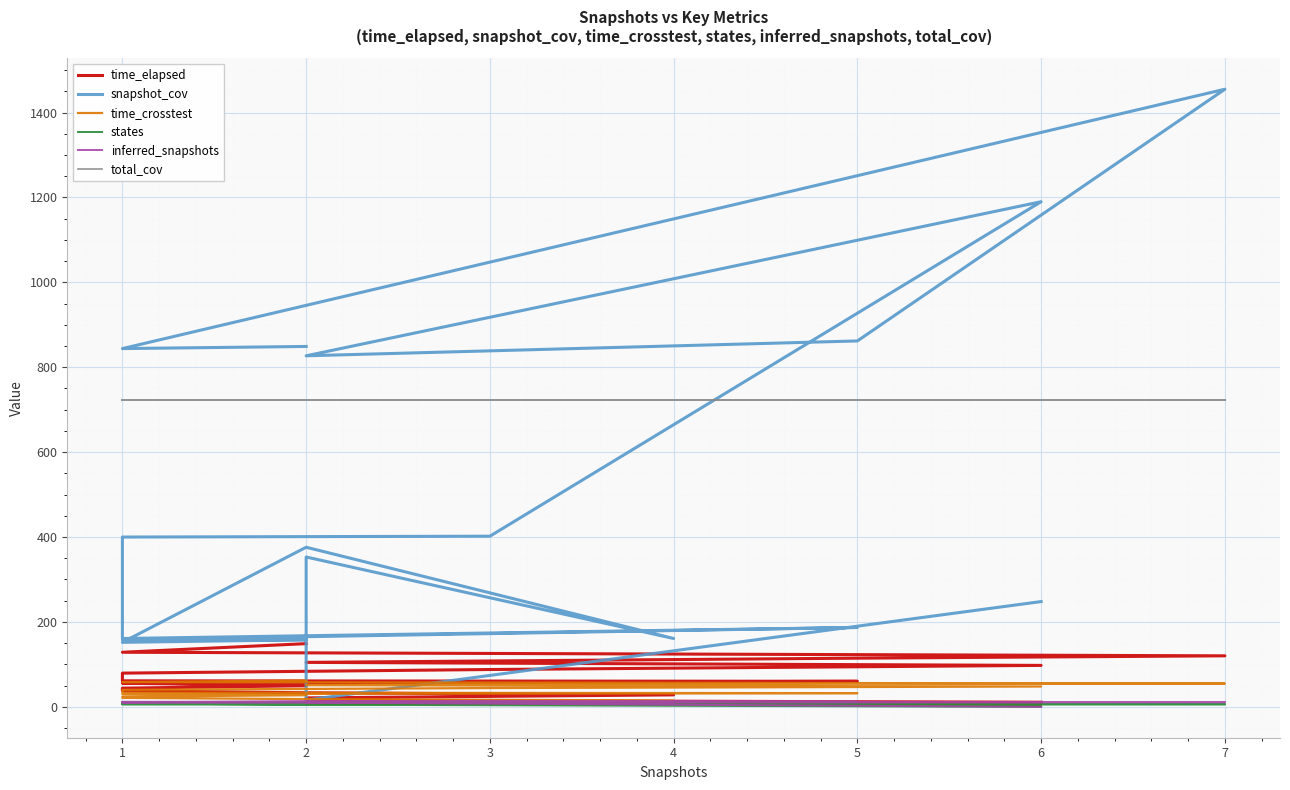

At which category does states reach its first local valley?

2